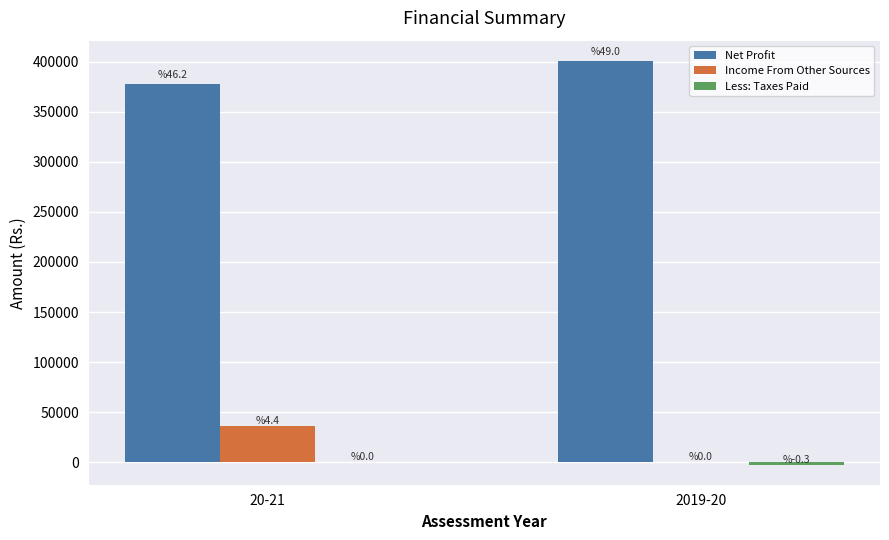

Does the chart contain stacked bars?

No